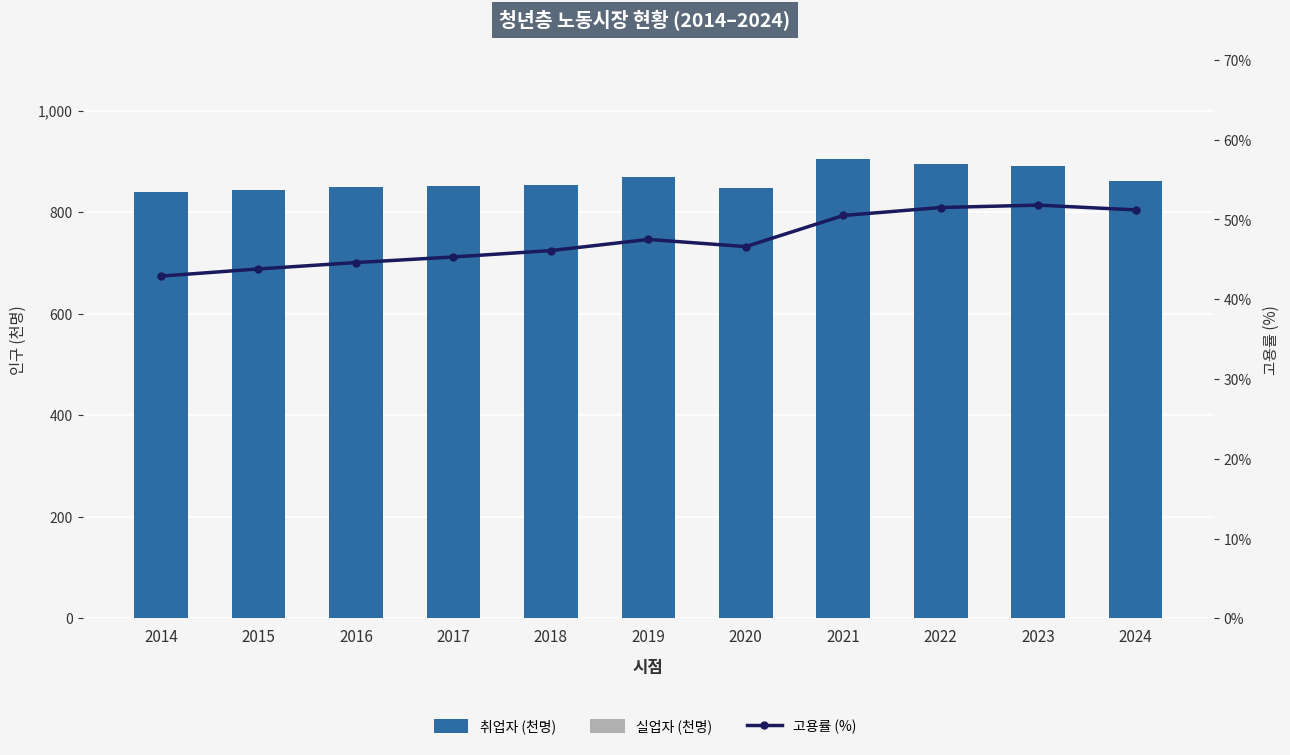

How many data points in 실업자 (천명) are above 87?

5